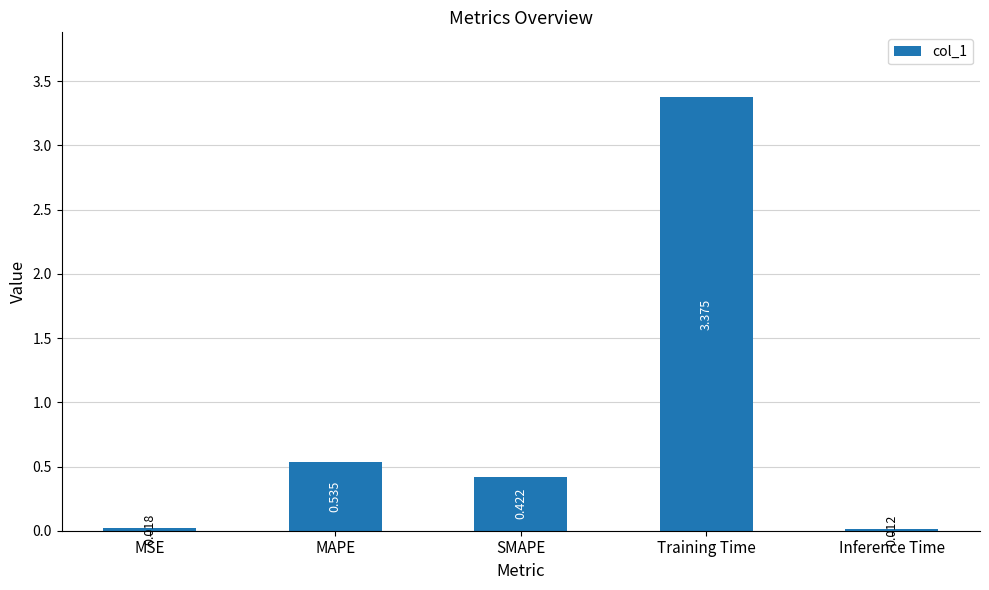

List the labels in order of value, largest first.

Training Time, MAPE, SMAPE, MSE, Inference Time